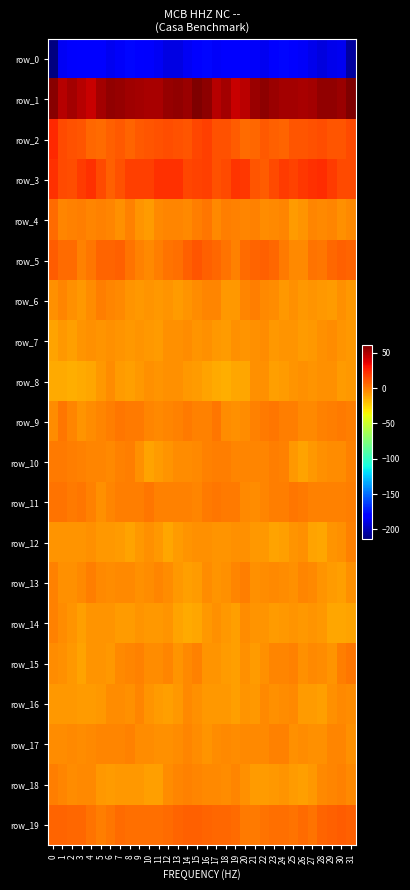

What is the difference between the maximum and minimum values in the row_10 series?

11.4